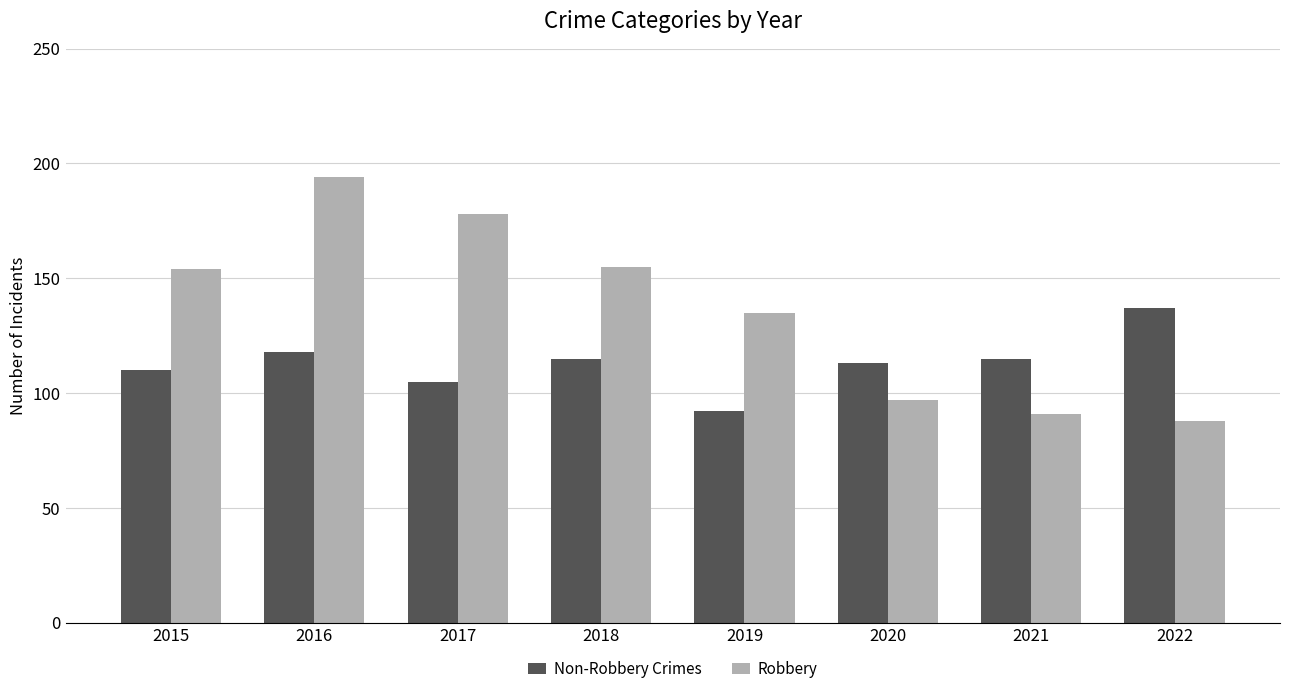

Which series changed the most between 2018 and 2022?

Robbery